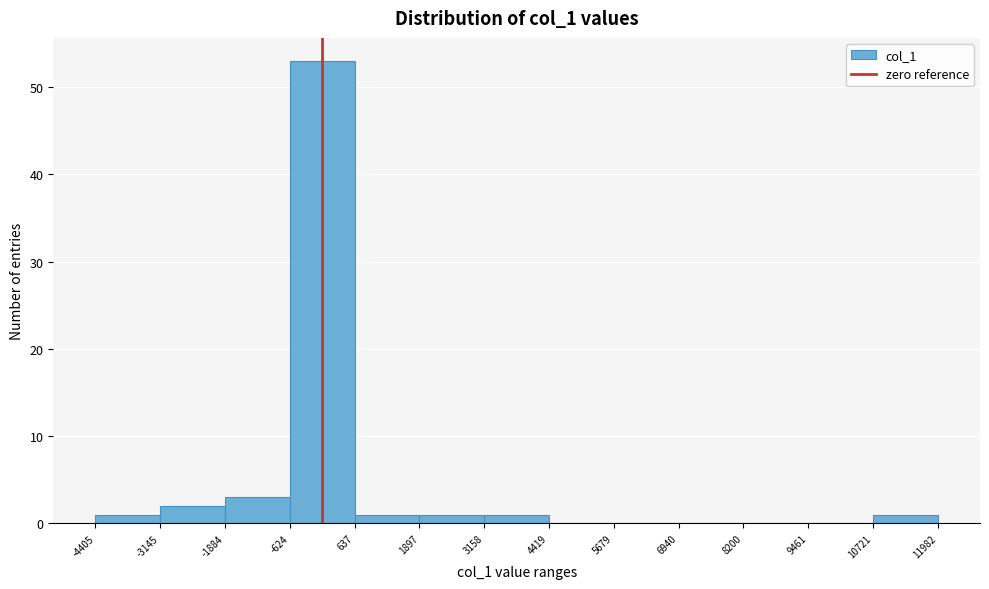

Reading left to right, list every bar in this chart as the range it spans on the x-axis followed by its height. The values are not printed on the chart, so give them approximately, as read against the axis.

-4405 to -3145: 1
-3145 to -1884: 2
-1884 to -624: 3
-624 to 637: 53
637 to 1897: 1
1897 to 3158: 1
3158 to 4419: 1
4419 to 5679: 0
5679 to 6940: 0
6940 to 8200: 0
8200 to 9461: 0
9461 to 10721: 0
10721 to 11982: 1